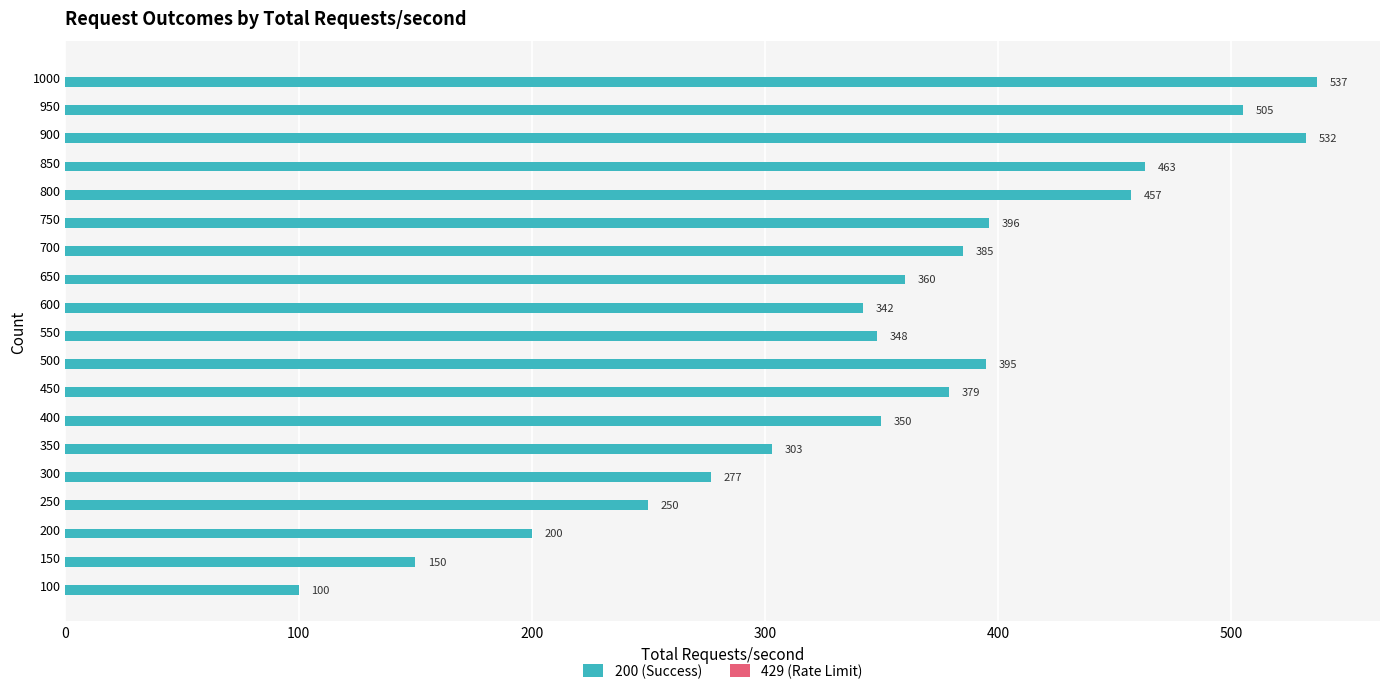

The chart shows a value of 100 at 100. True or false?

True